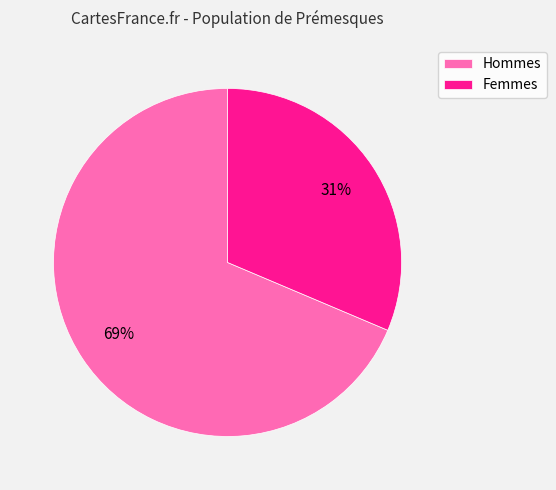

Is the sum of Hommes and Femmes greater than half?

Yes